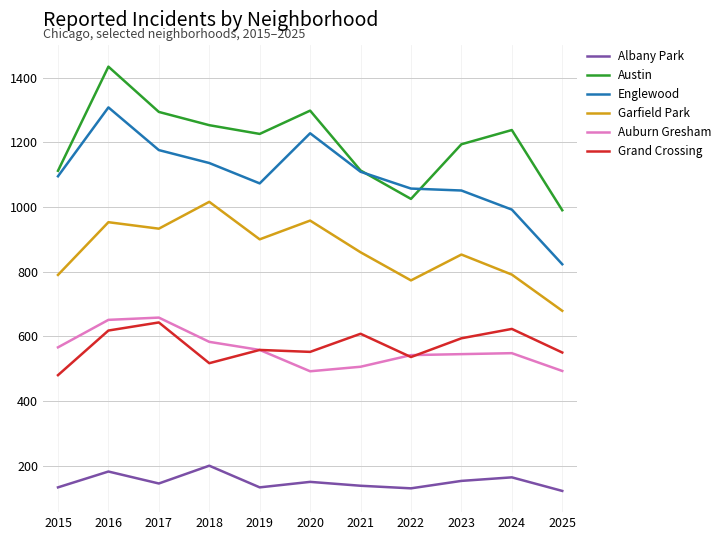

The Austin series shows 990 at 2025. True or false?

True